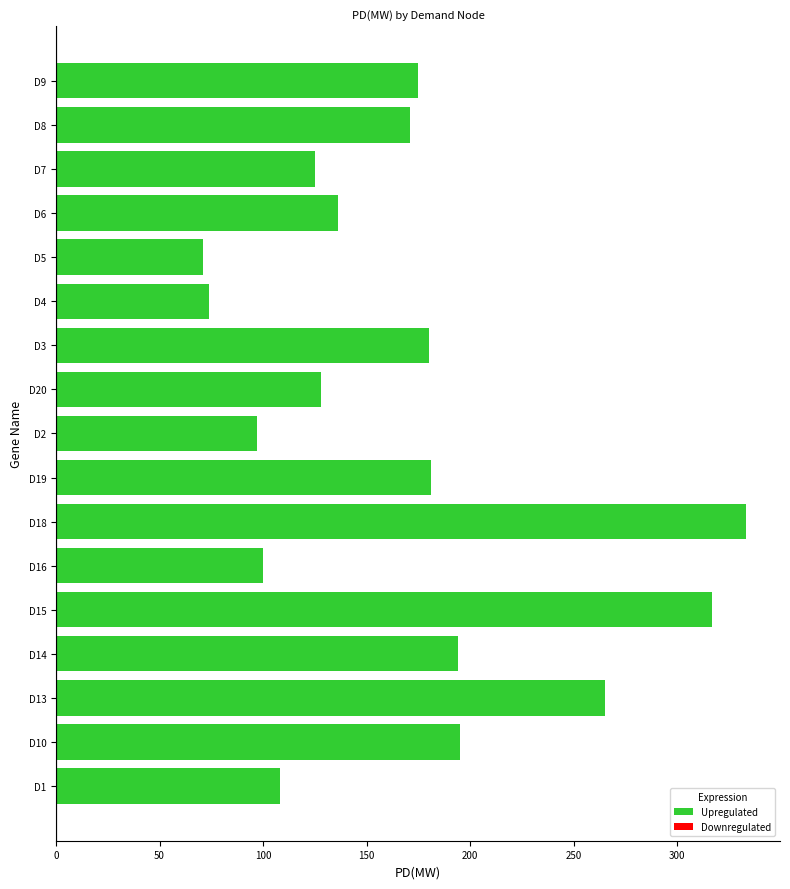

Is it true that the value at D20 is 170?

False